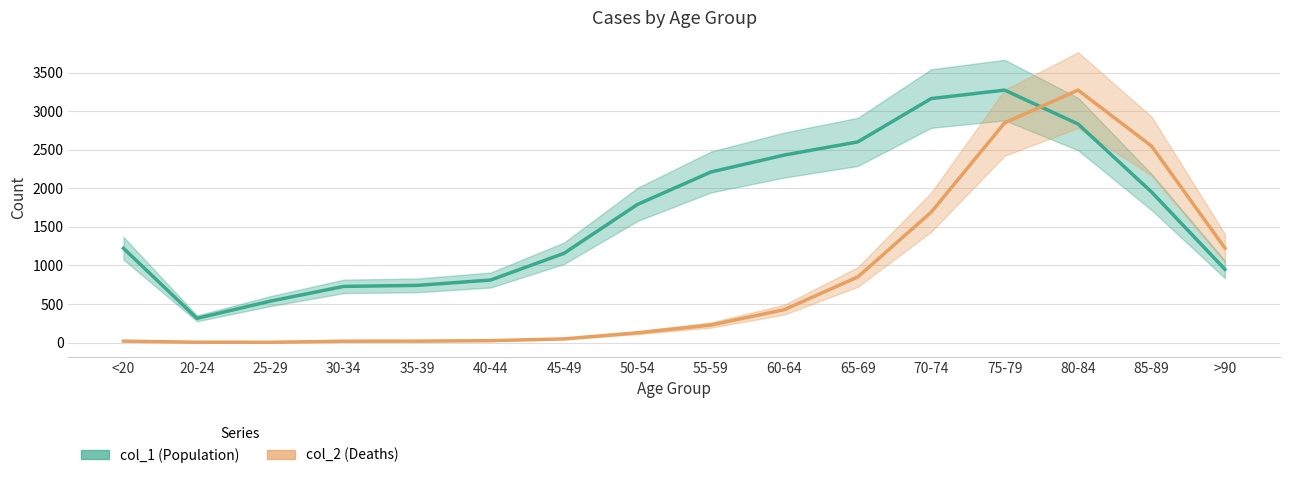

At how many categories does at least one series exceed 136?

16